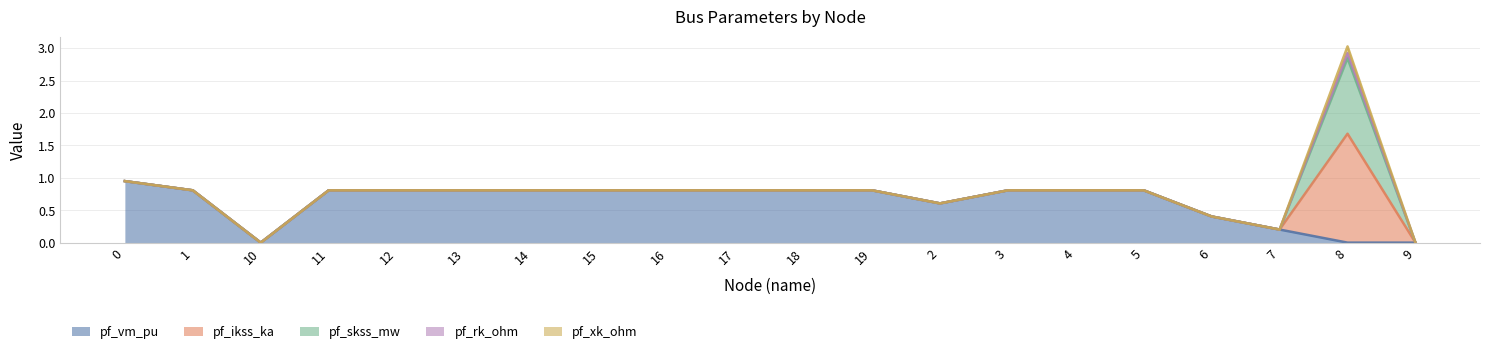

What is the spread (max minus min) of values at 17?

0.8